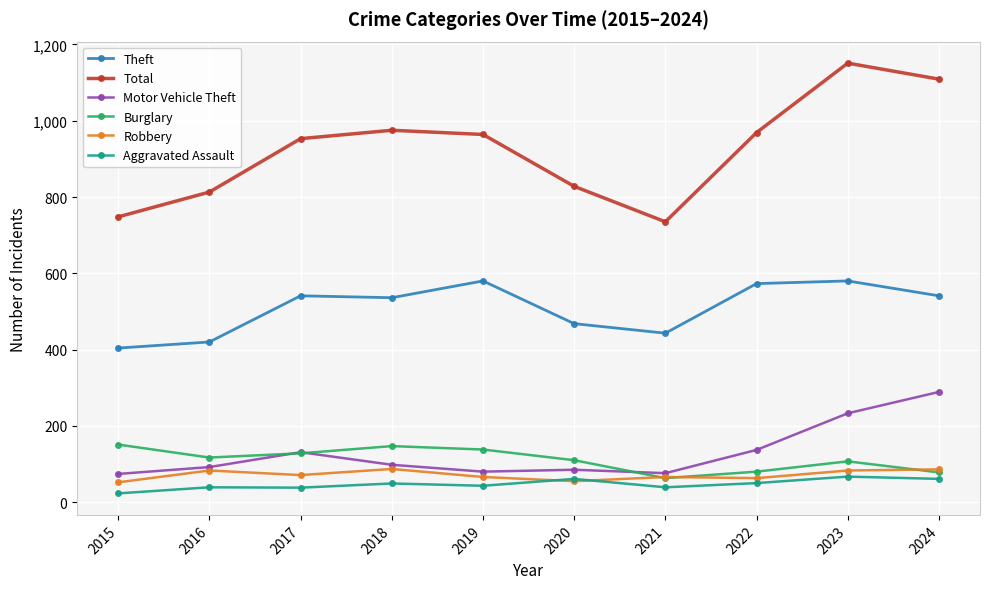

Read the Total value at 2017.

953